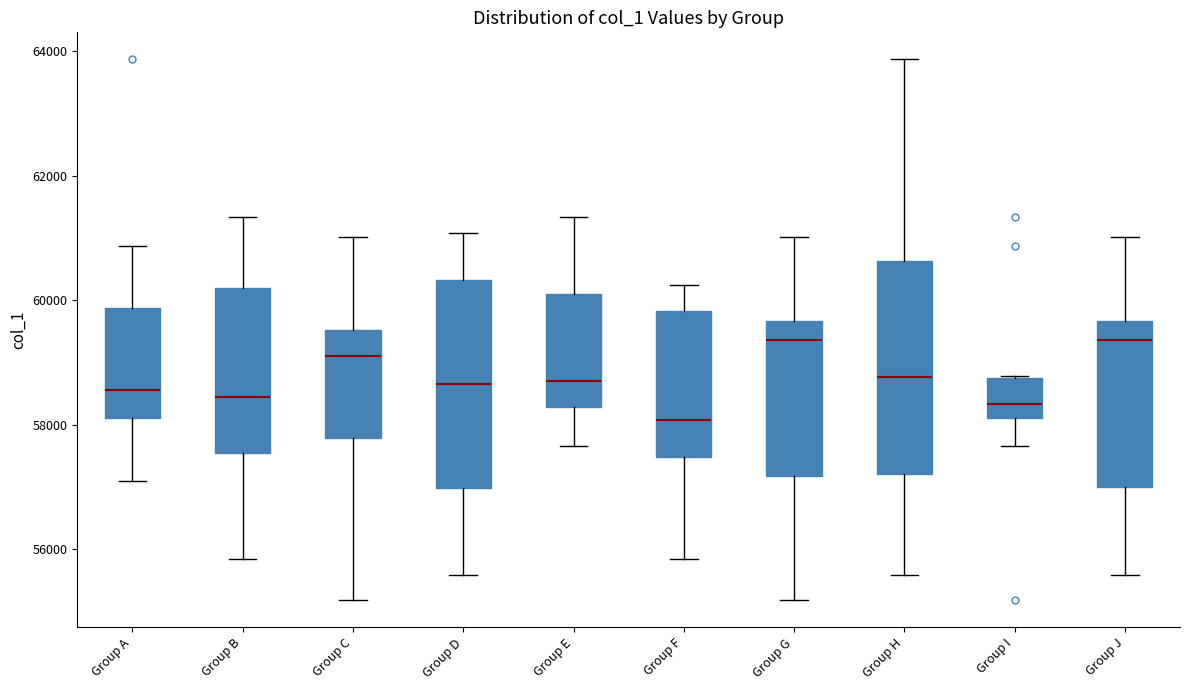

Reading left to right, transcribe this box plot: for each box, give where its median line is, the range the box spans, and where its two whiskers end, as read against the y-axis. The values are not printed on the chart, so give them approximately, as read against the axis.

Group A: median 58600, box 58200 to 59800, whiskers 57000 to 60800
Group B: median 58400, box 57600 to 60200, whiskers 55800 to 61400
Group C: median 59200, box 57800 to 59600, whiskers 55200 to 61000
Group D: median 58600, box 57000 to 60400, whiskers 55600 to 61000
Group E: median 58800, box 58200 to 60000, whiskers 57600 to 61400
Group F: median 58000, box 57400 to 59800, whiskers 55800 to 60200
Group G: median 59400, box 57200 to 59600, whiskers 55200 to 61000
Group H: median 58800, box 57200 to 60600, whiskers 55600 to 63800
Group I: median 58400, box 58200 to 58800, whiskers 57600 to 58800
Group J: median 59400, box 57000 to 59600, whiskers 55600 to 61000